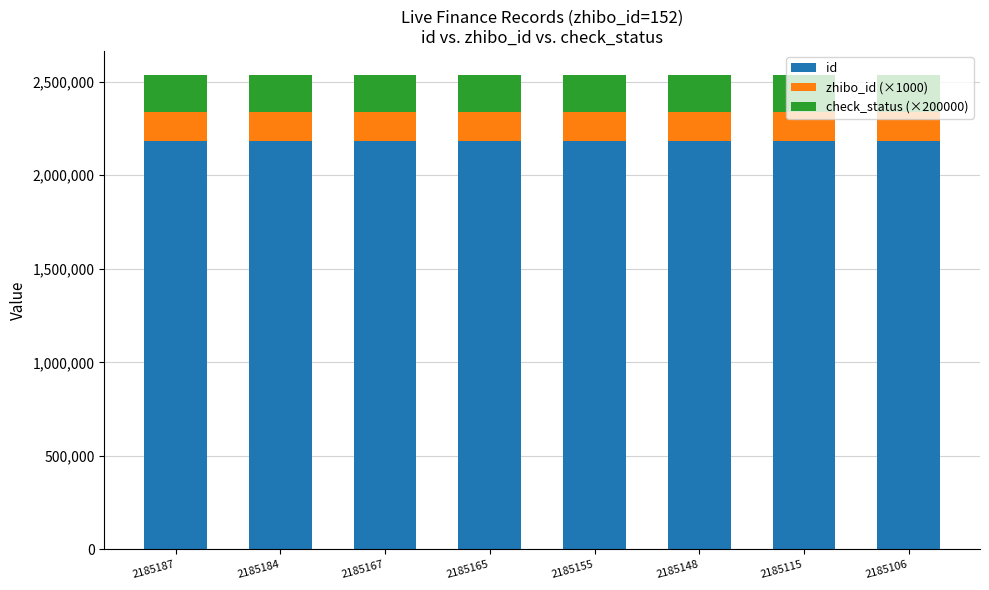

The value of id at 2185148 is 2185148. True or false?

True